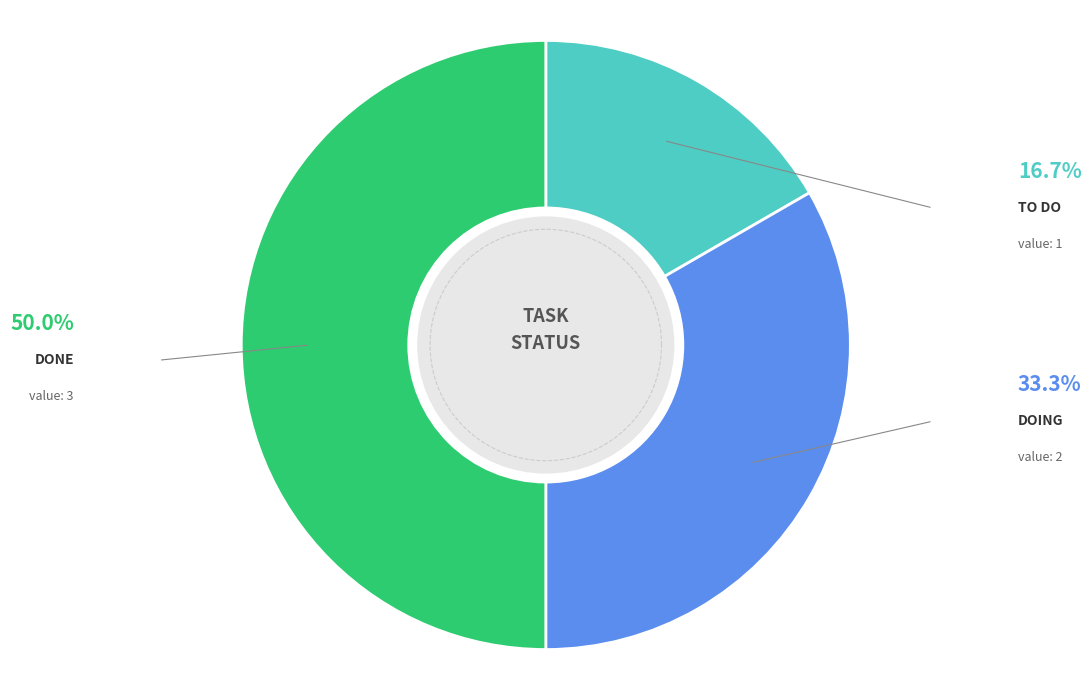

What is the change in value from to do to doing?

+1